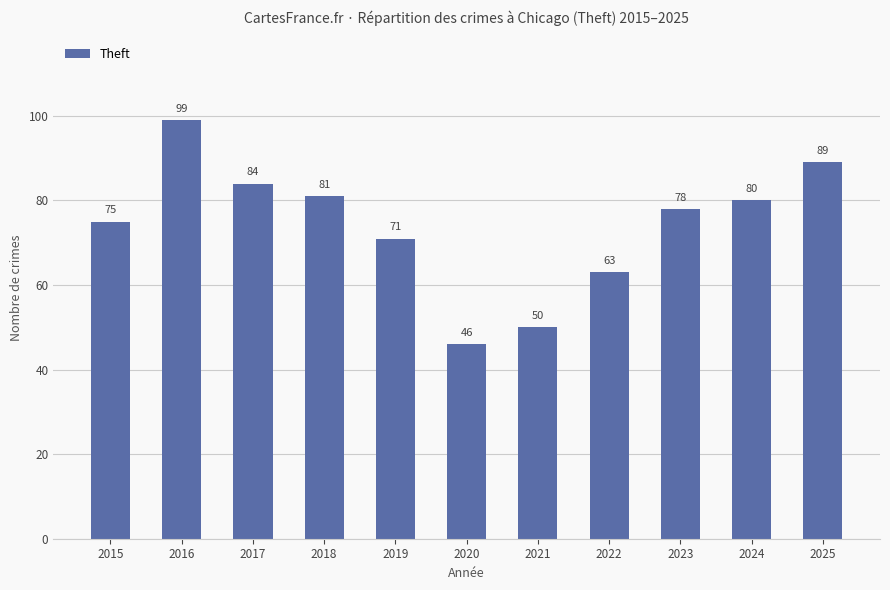

Reading left to right, extract all data points from this chart.

2015=75	2016=99	2017=84	2018=81	2019=71	2020=46	2021=50	2022=63	2023=78	2024=80	2025=89